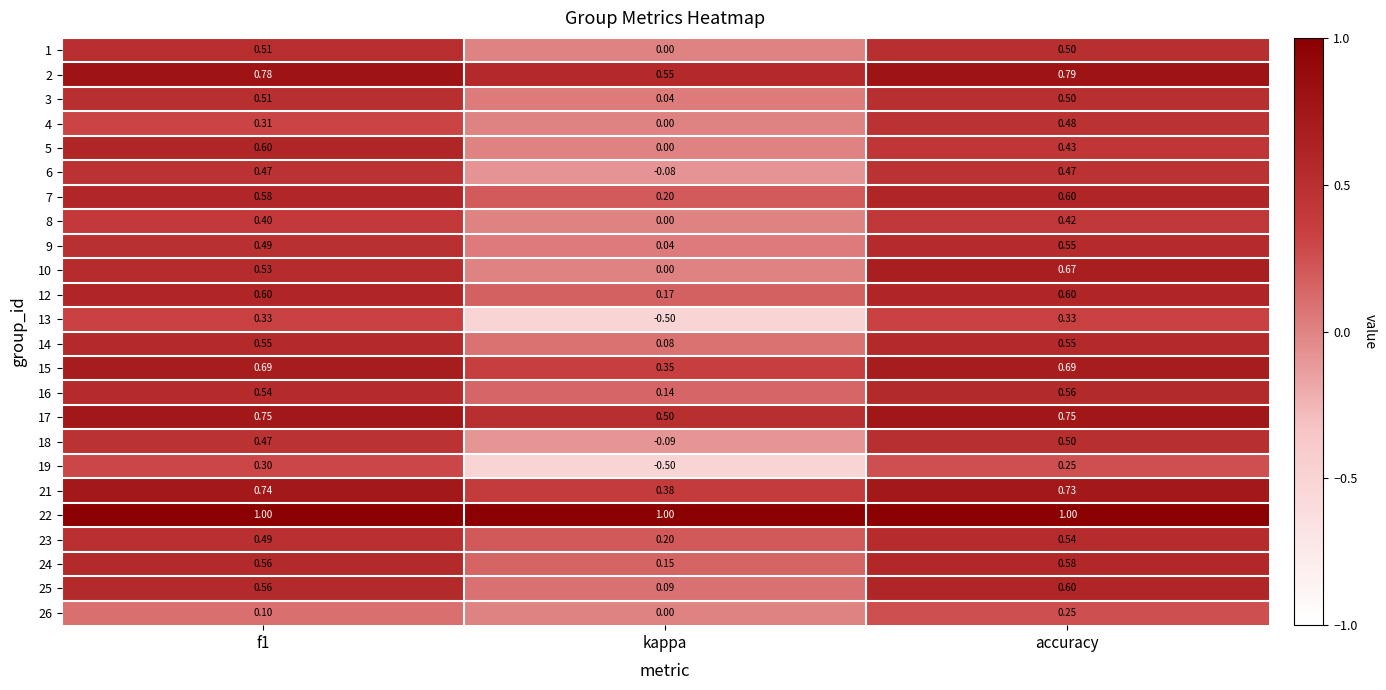

At which label does 26 reach its peak?

accuracy